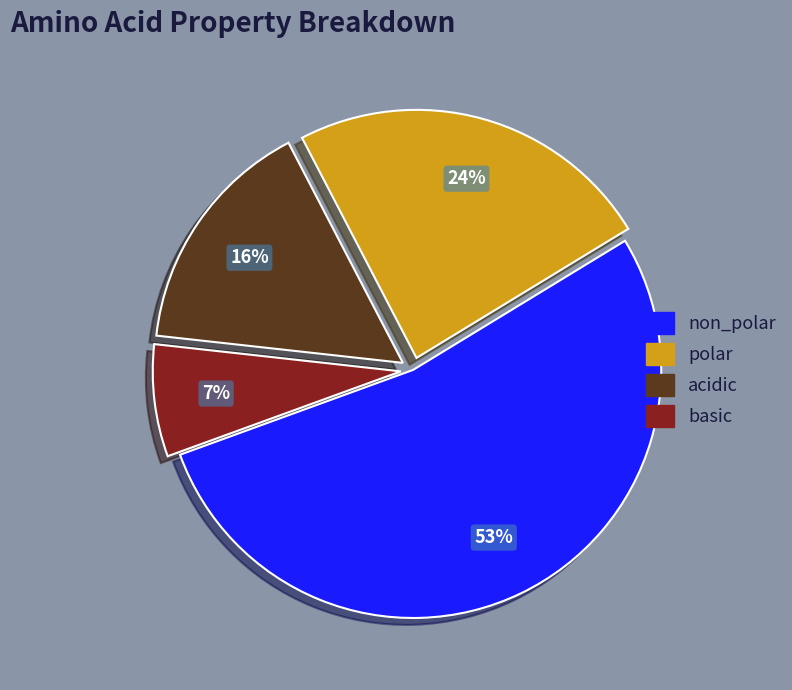

Is there a majority slice in this chart?

Yes